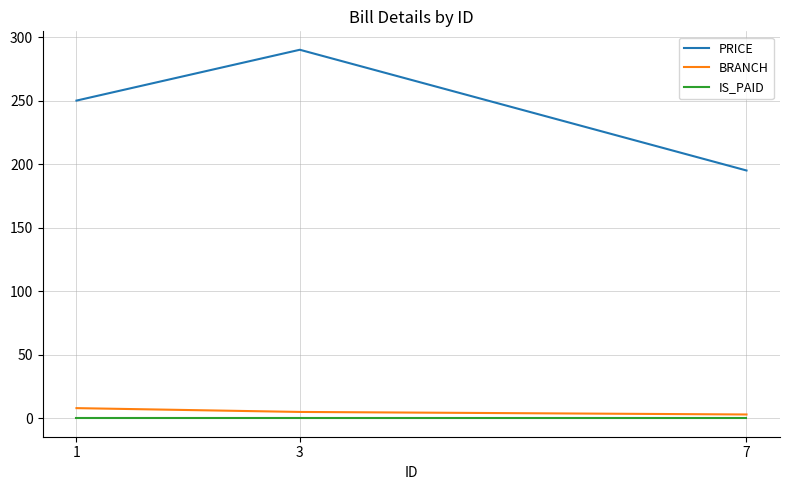

What is the sum of all BRANCH values?

16